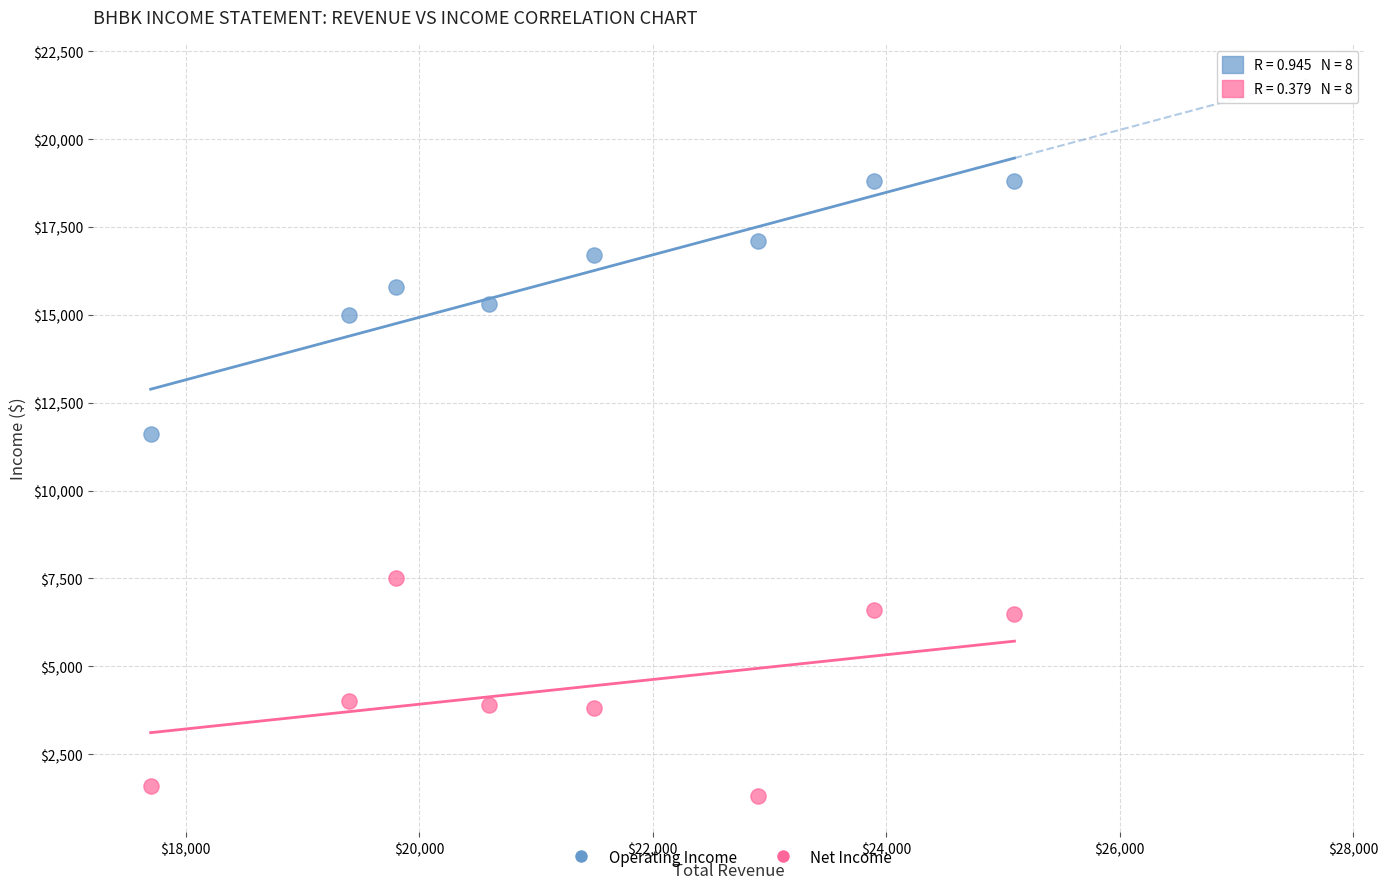

Which series has the widest spread of Y values?

Operating Income